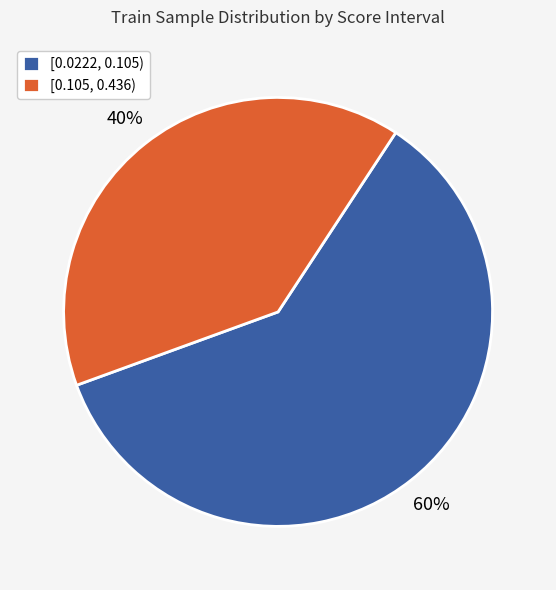

Does [0.105, 0.436) account for over 50% of the chart?

No